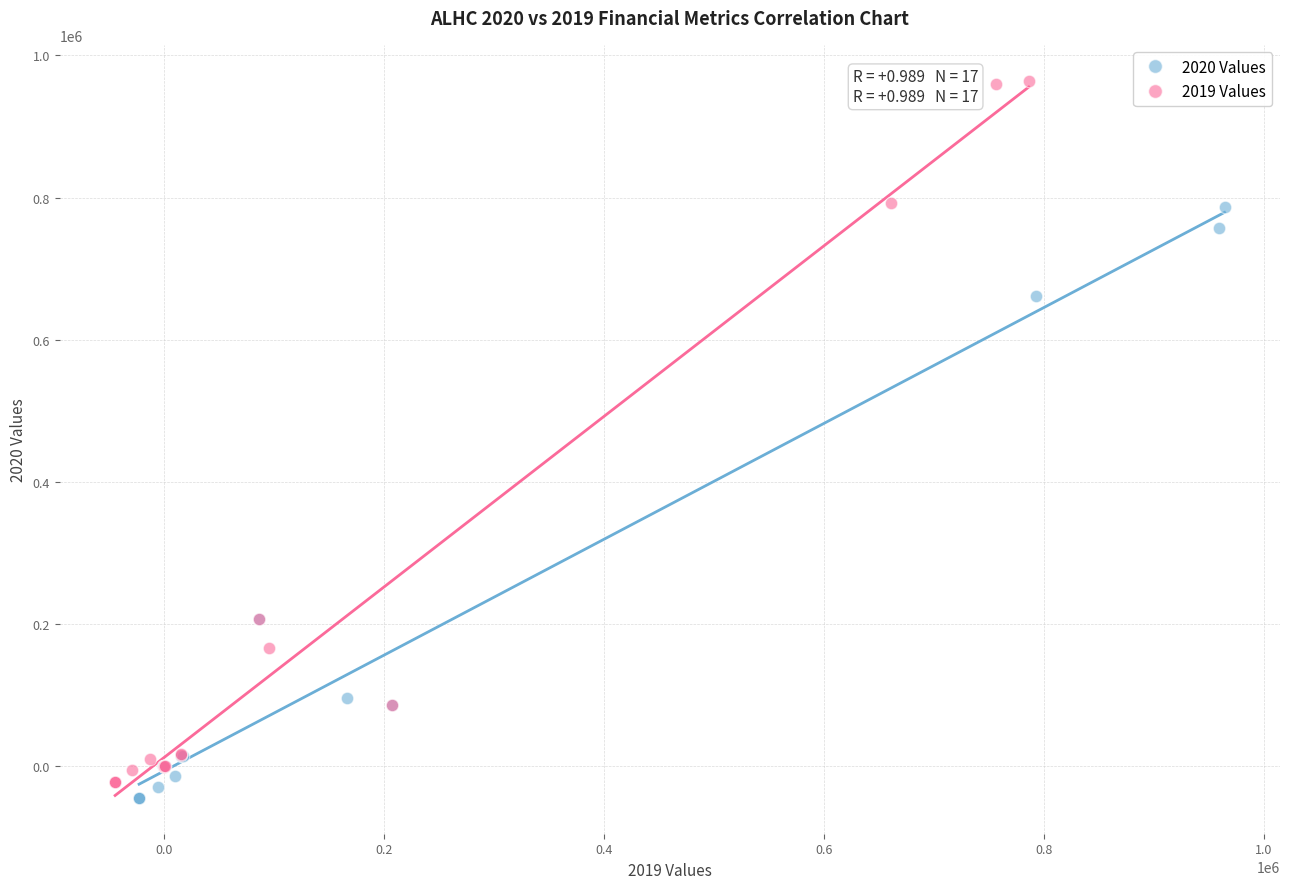

Which series reaches the maximum Y coordinate?

2019 Values